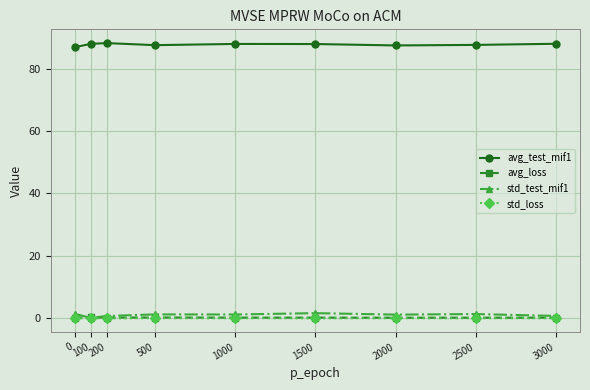

What is the maximum value for std_loss?

0.1